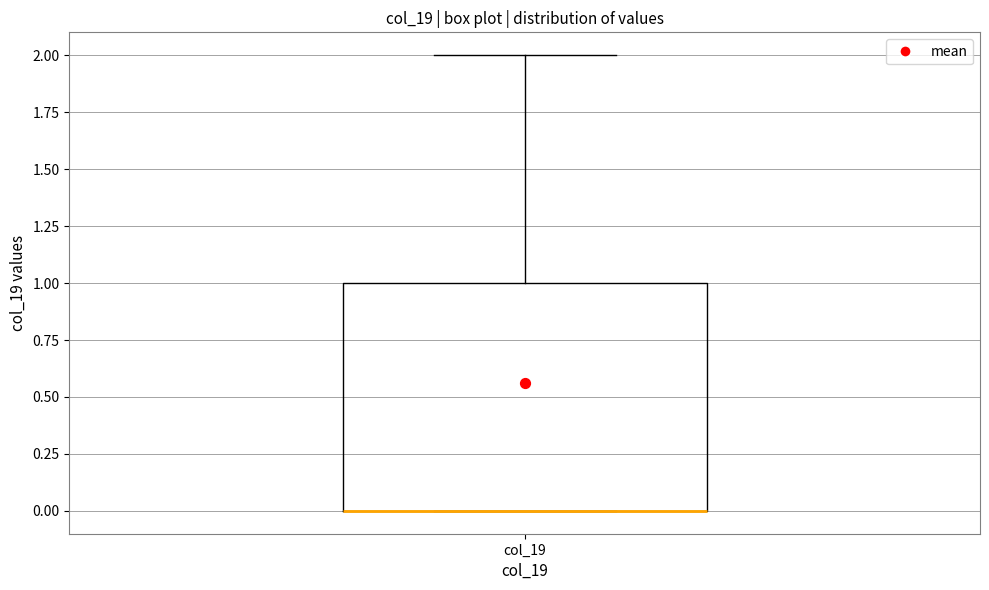

Transcribe this box plot: give where the median line is, the range the box spans, and where the two whiskers end, as read against the y-axis. The values are not printed on the chart, so give them approximately, as read against the axis.

median 0 (drawn on the box's lower edge), box 0 to 1, whiskers 0 to 2